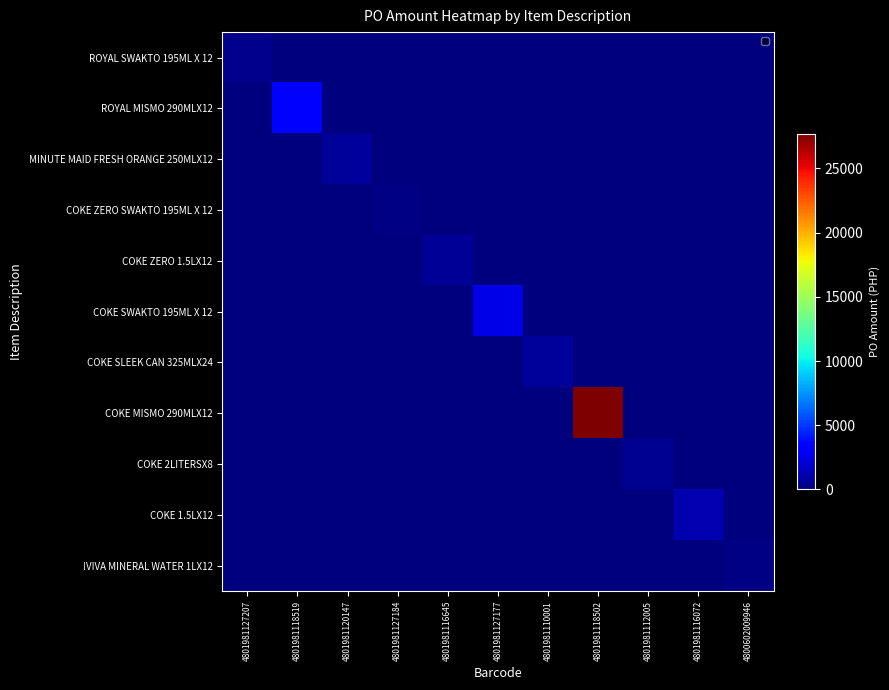

Reading left to right, transcribe all the data shown in this chart.

ROYAL SWAKTO 195ML X 12: 4801981127207=424.0	4801981118519=0.0	4801981120147=0.0	4801981127184=0.0	4801981116645=0.0	4801981127177=0.0	4801981110001=0.0	4801981118502=0.0	4801981112005=0.0	4801981116072=0.0	4800602009946=0.0
ROYAL MISMO 290MLX12: 4801981127207=0.0	4801981118519=3519.0	4801981120147=0.0	4801981127184=0.0	4801981116645=0.0	4801981127177=0.0	4801981110001=0.0	4801981118502=0.0	4801981112005=0.0	4801981116072=0.0	4800602009946=0.0
MINUTE MAID FRESH ORANGE 250MLX12: 4801981127207=0.0	4801981118519=0.0	4801981120147=749.9	4801981127184=0.0	4801981116645=0.0	4801981127177=0.0	4801981110001=0.0	4801981118502=0.0	4801981112005=0.0	4801981116072=0.0	4800602009946=0.0
COKE ZERO SWAKTO 195ML X 12: 4801981127207=0.0	4801981118519=0.0	4801981120147=0.0	4801981127184=212.0	4801981116645=0.0	4801981127177=0.0	4801981110001=0.0	4801981118502=0.0	4801981112005=0.0	4801981116072=0.0	4800602009946=0.0
COKE ZERO 1.5LX12: 4801981127207=0.0	4801981118519=0.0	4801981120147=0.0	4801981127184=0.0	4801981116645=646.4	4801981127177=0.0	4801981110001=0.0	4801981118502=0.0	4801981112005=0.0	4801981116072=0.0	4800602009946=0.0
COKE SWAKTO 195ML X 12: 4801981127207=0.0	4801981118519=0.0	4801981120147=0.0	4801981127184=0.0	4801981116645=0.0	4801981127177=2544.0	4801981110001=0.0	4801981118502=0.0	4801981112005=0.0	4801981116072=0.0	4800602009946=0.0
COKE SLEEK CAN 325MLX24: 4801981127207=0.0	4801981118519=0.0	4801981120147=0.0	4801981127184=0.0	4801981116645=0.0	4801981127177=0.0	4801981110001=654.9	4801981118502=0.0	4801981112005=0.0	4801981116072=0.0	4800602009946=0.0
COKE MISMO 290MLX12: 4801981127207=0.0	4801981118519=0.0	4801981120147=0.0	4801981127184=0.0	4801981116645=0.0	4801981127177=0.0	4801981110001=0.0	4801981118502=27693.0	4801981112005=0.0	4801981116072=0.0	4800602009946=0.0
COKE 2LITERSX8: 4801981127207=0.0	4801981118519=0.0	4801981120147=0.0	4801981127184=0.0	4801981116645=0.0	4801981127177=0.0	4801981110001=0.0	4801981118502=0.0	4801981112005=507.7	4801981116072=0.0	4800602009946=0.0
COKE 1.5LX12: 4801981127207=0.0	4801981118519=0.0	4801981120147=0.0	4801981127184=0.0	4801981116645=0.0	4801981127177=0.0	4801981110001=0.0	4801981118502=0.0	4801981112005=0.0	4801981116072=1292.7	4800602009946=0.0
!VIVA MINERAL WATER 1LX12: 4801981127207=0.0	4801981118519=0.0	4801981120147=0.0	4801981127184=0.0	4801981116645=0.0	4801981127177=0.0	4801981110001=0.0	4801981118502=0.0	4801981112005=0.0	4801981116072=0.0	4800602009946=191.0